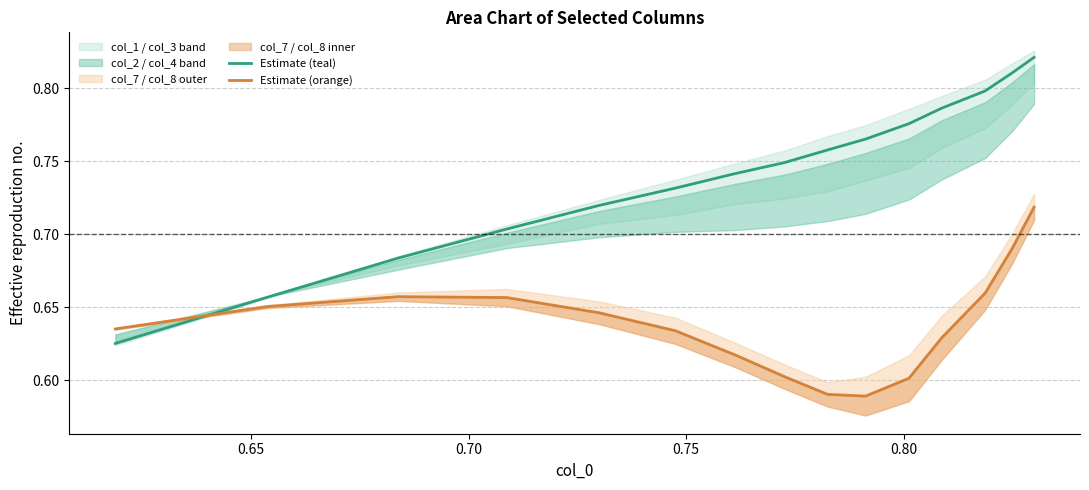

How many lines are shown in the chart?

2